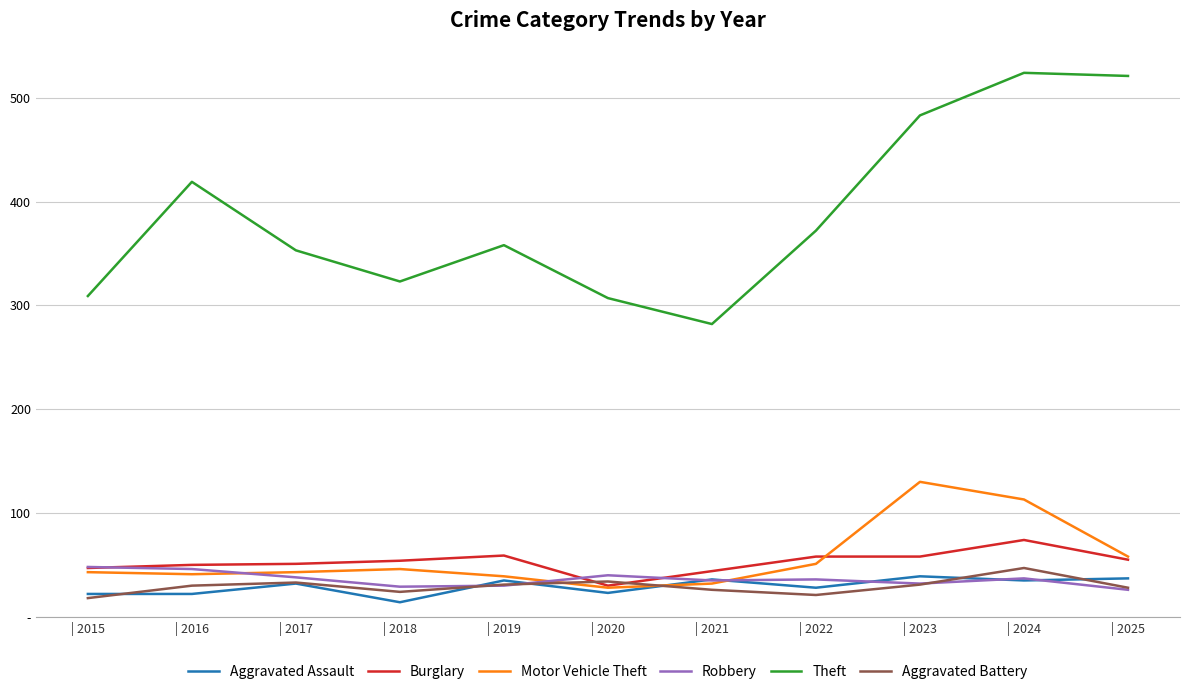

At which category is the sum across all series the highest?

| 2024